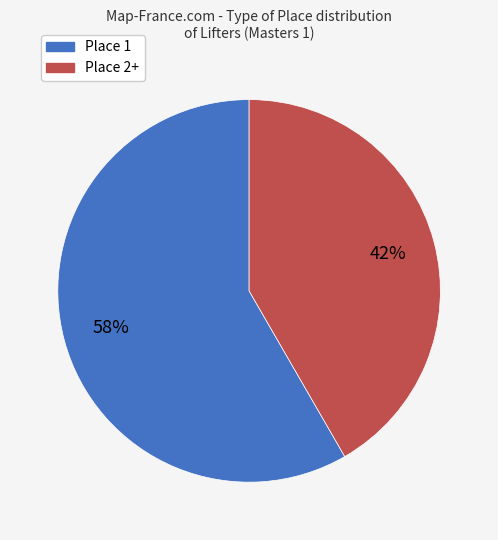

Is there a majority slice in this chart?

Yes